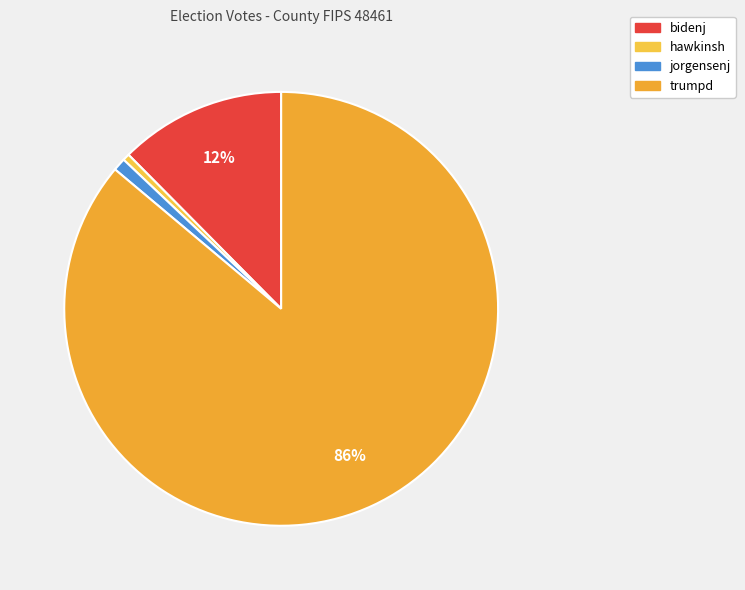

To the nearest percent, what percentage of the pie is trumpd?

86%